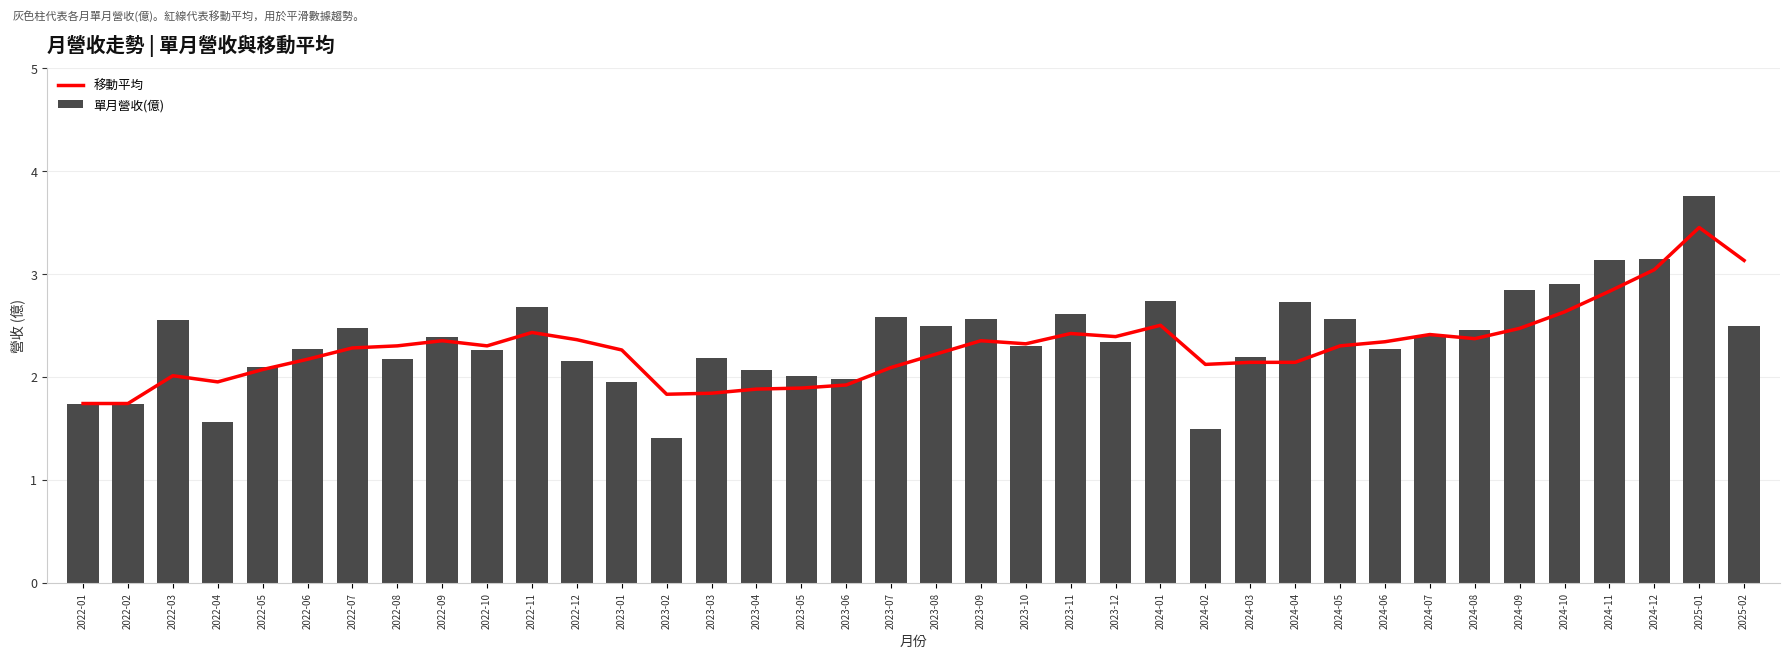

What is the label of the 29th bar from the left?

2024-05